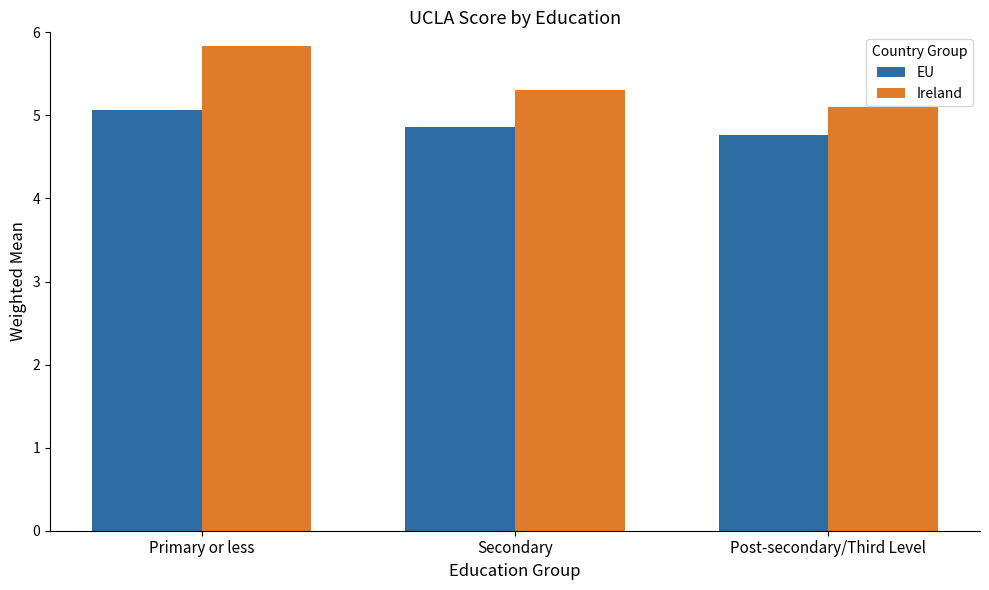

Are the bars horizontal?

No